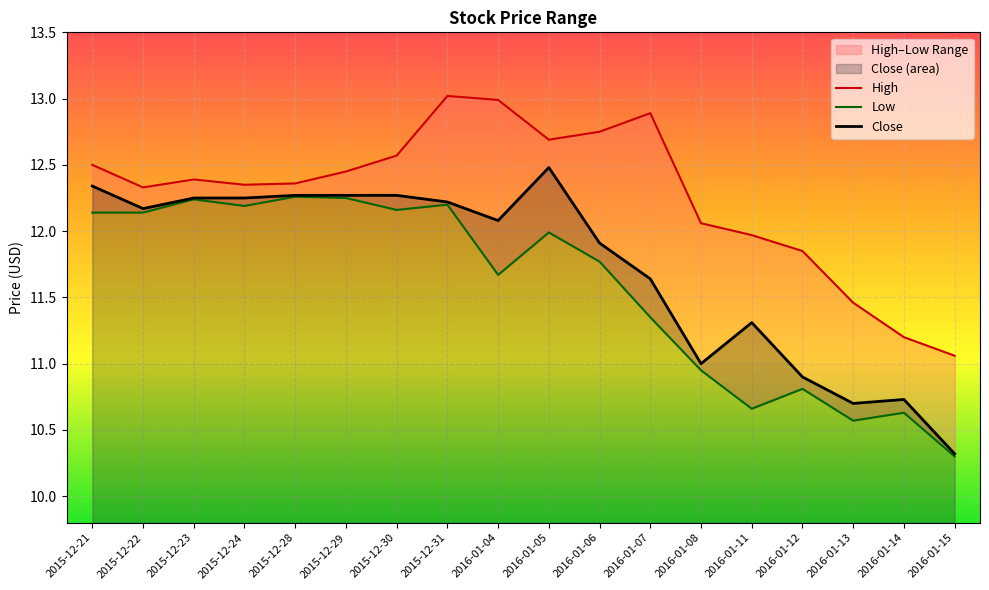

Which series changed the most between 2015-12-31 and 2016-01-04?

Low